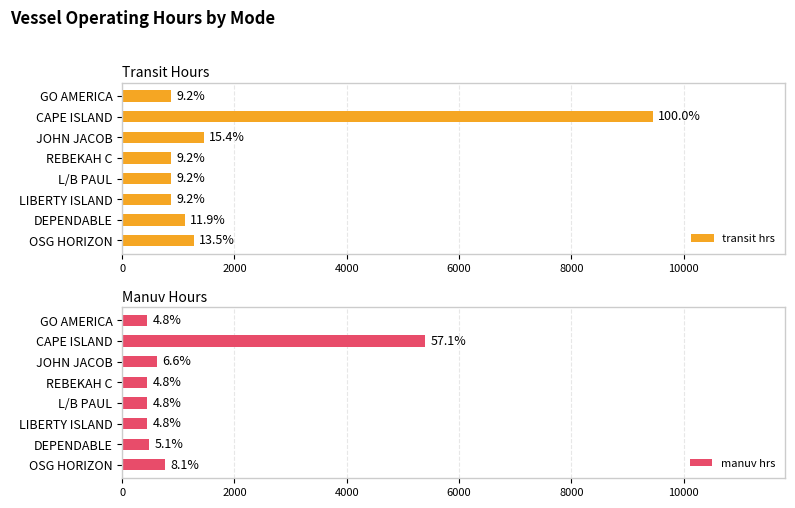

What position from the left is L/B PAUL?

5